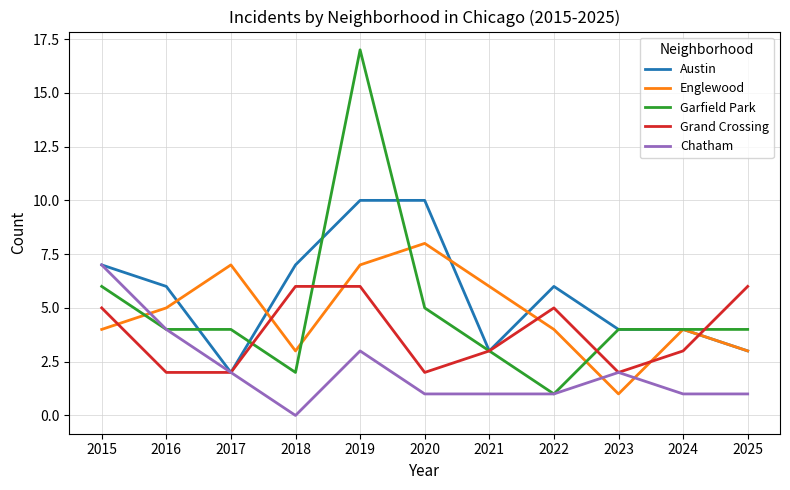

Reading left to right, what are all the values shown in this chart?

Austin: 7	6	2	7	10	10	3	6	4	4	3
Englewood: 4	5	7	3	7	8	6	4	1	4	3
Garfield Park: 6	4	4	2	17	5	3	1	4	4	4
Grand Crossing: 5	2	2	6	6	2	3	5	2	3	6
Chatham: 7	4	2	0	3	1	1	1	2	1	1